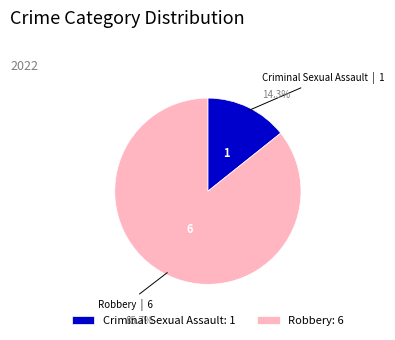

Approximately how many times larger is the value at Robbery compared to Criminal Sexual Assault?

6.0